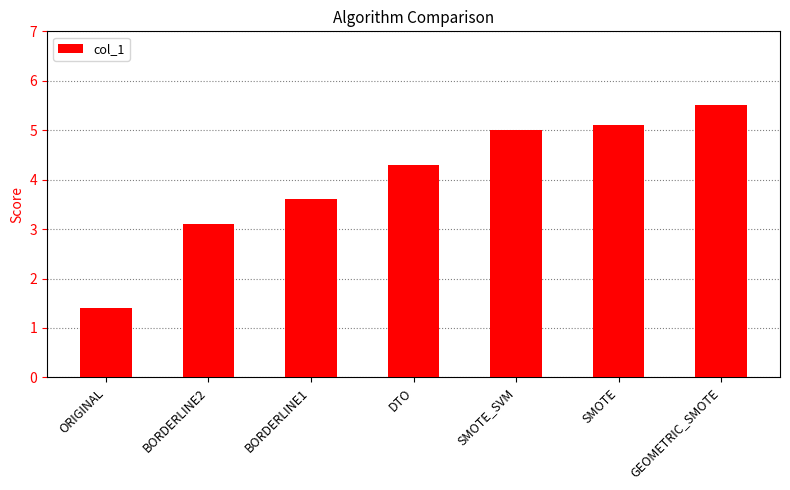

What is the smallest value displayed?

1.4